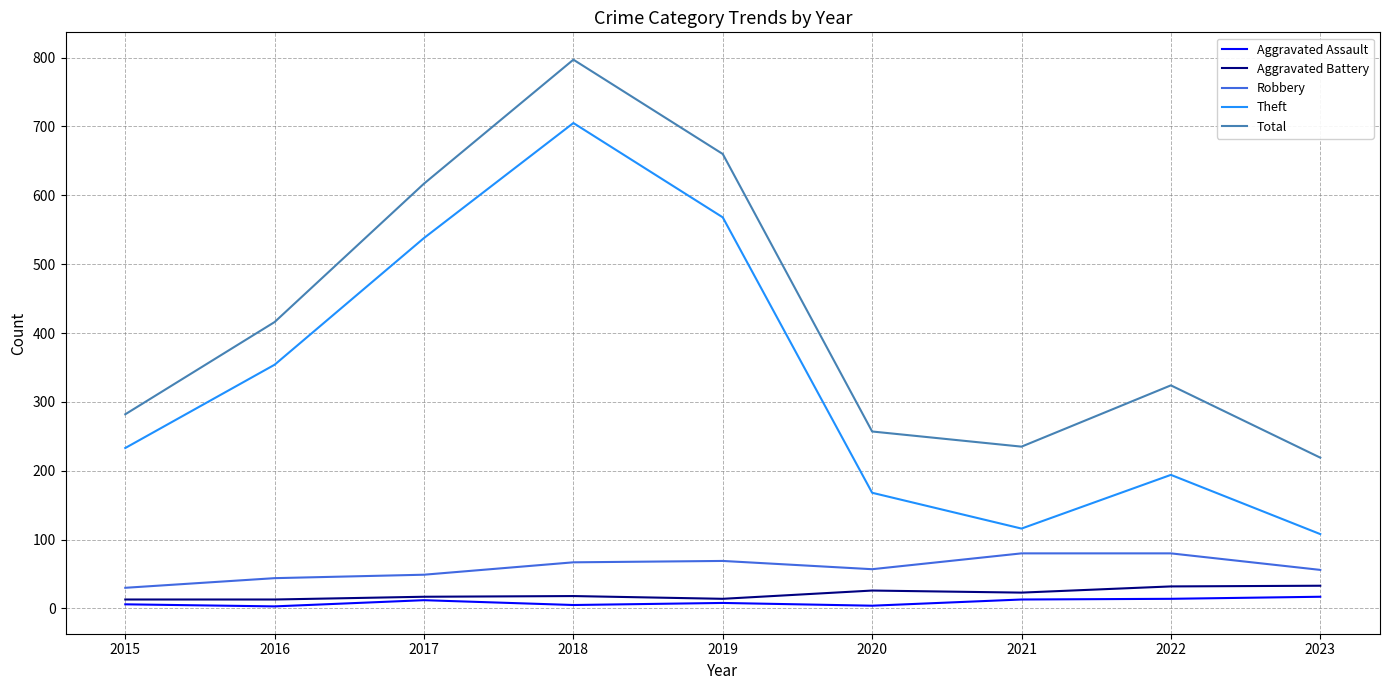

The value of Total at 2021 is 150. True or false?

False